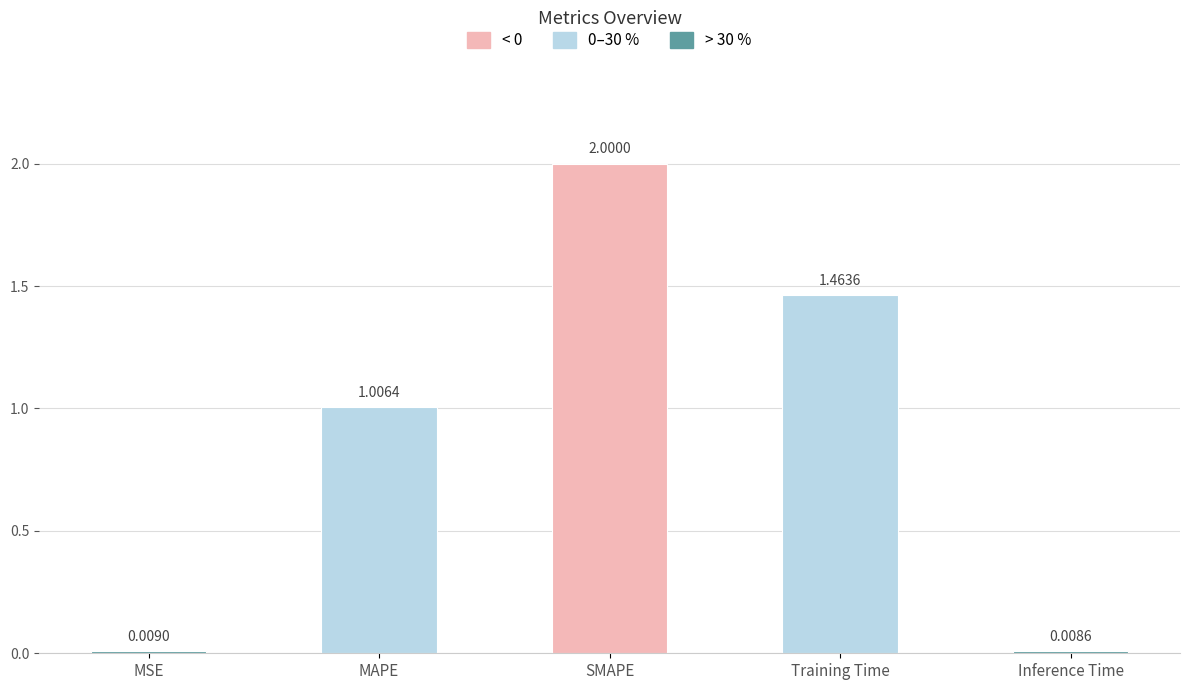

At which label does the data first exceed 1?

MAPE